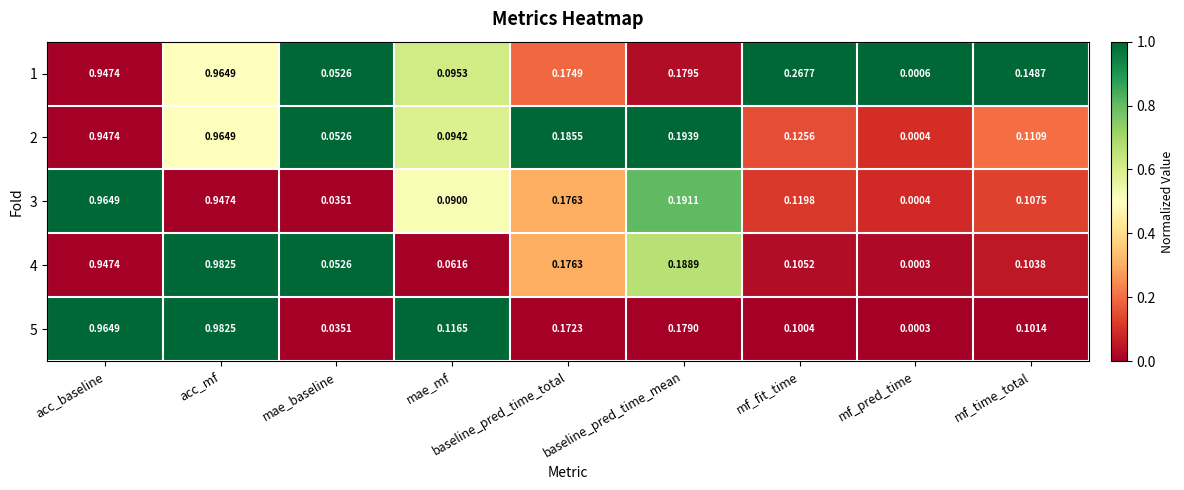

At which label is 2 closest to 0?

mf_pred_time